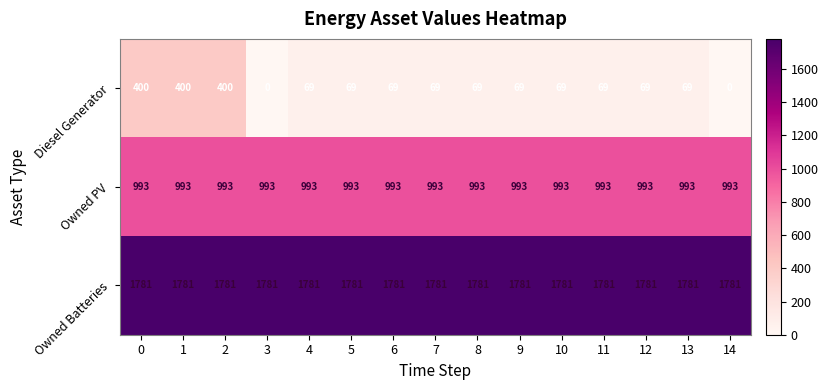

The value of Owned Batteries at 10 is 1781. True or false?

True